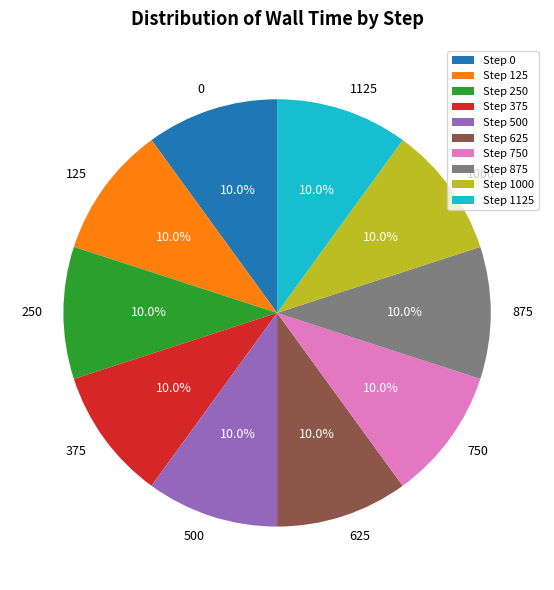

What is the total percentage of 0 and 375?

20.0%